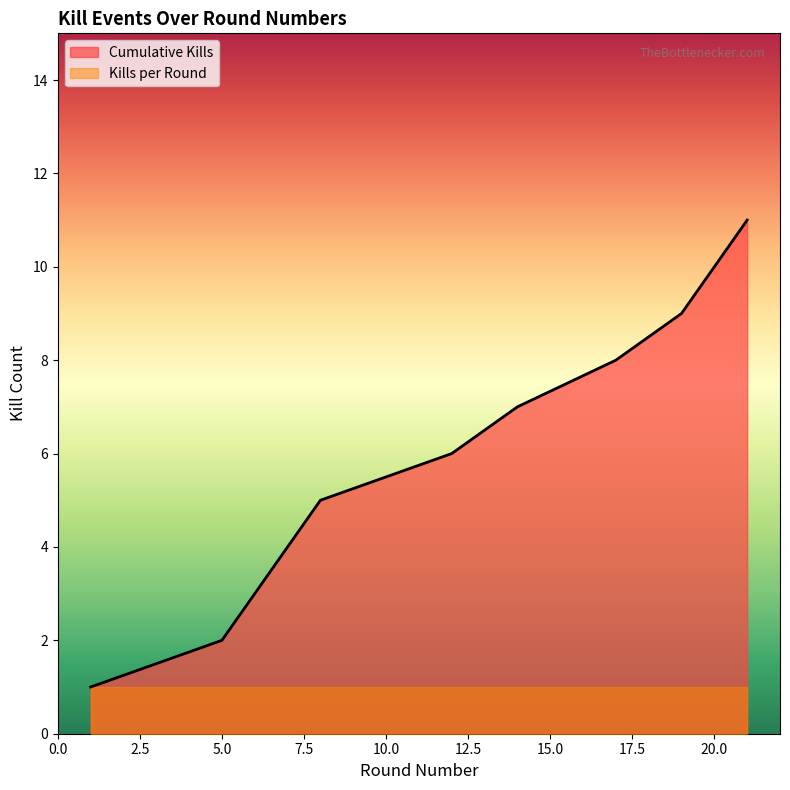

Is it true that the value at 12 is 2?

False